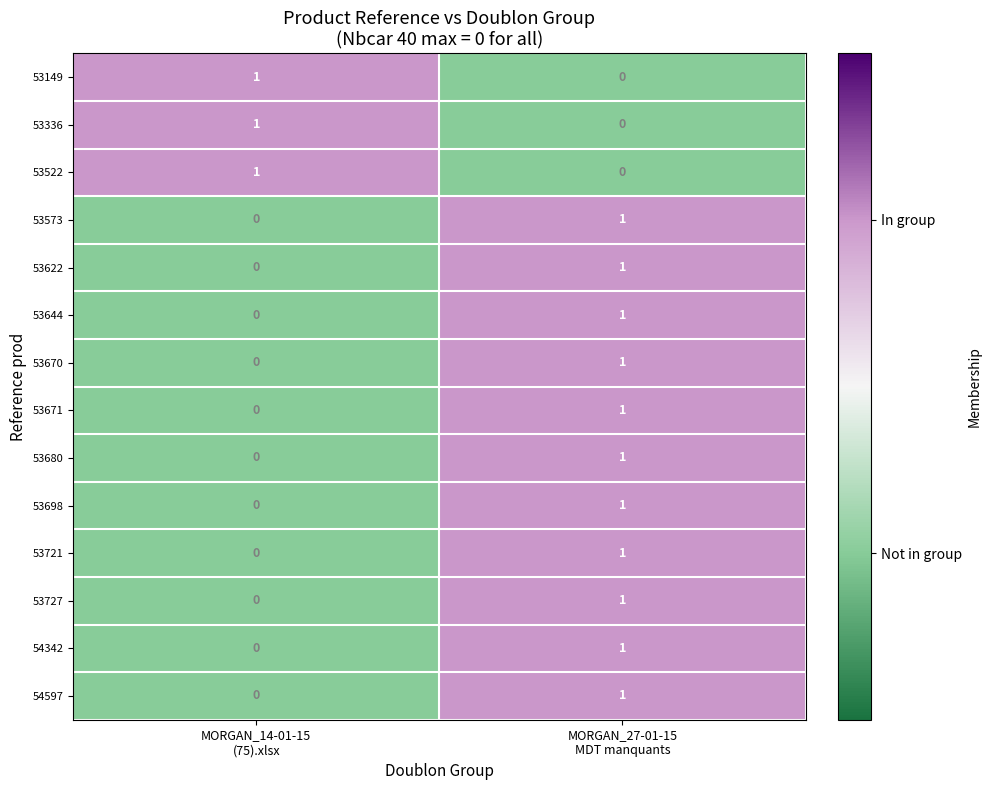

Reading left to right, transcribe all the data shown in this chart.

53149: 1	0
53336: 1	0
53522: 1	0
53573: 0	1
53622: 0	1
53644: 0	1
53670: 0	1
53671: 0	1
53680: 0	1
53698: 0	1
53721: 0	1
53727: 0	1
54342: 0	1
54597: 0	1